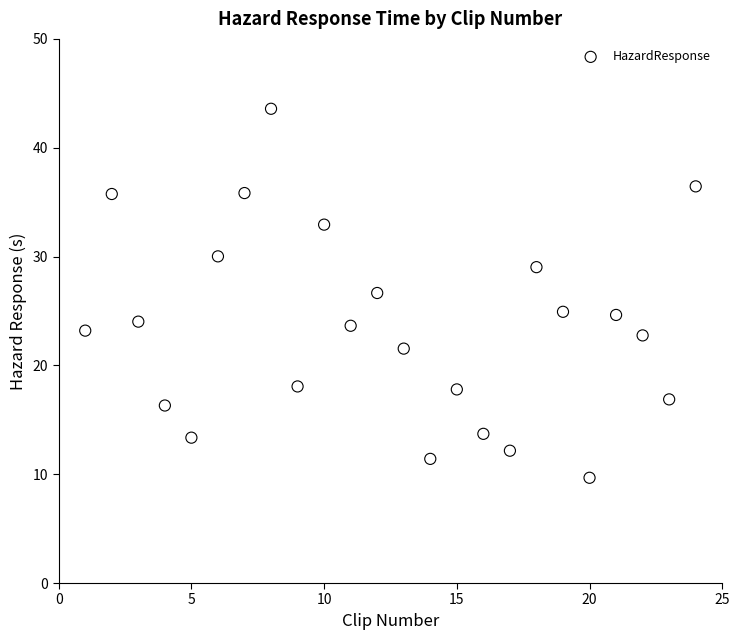

What is the range of X values (max minus min)?

23.0